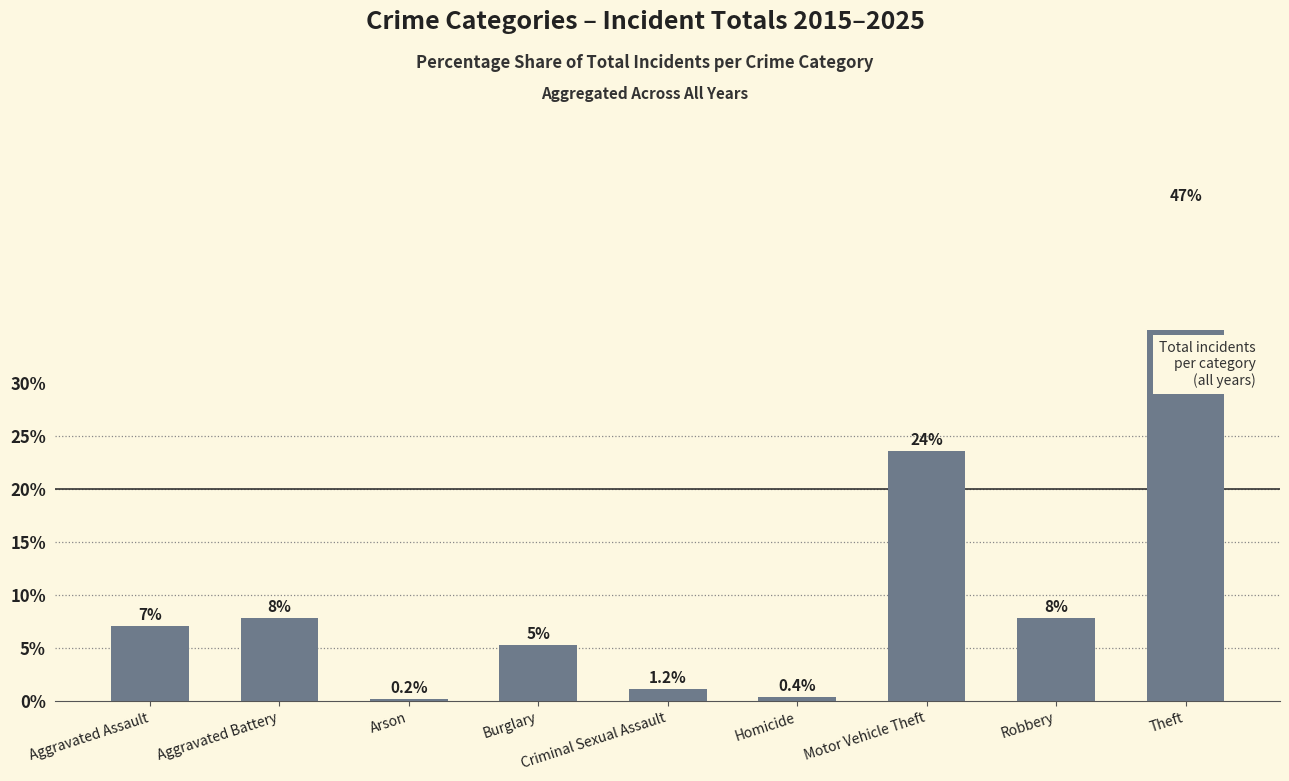

What is the sum of all values?

100.0